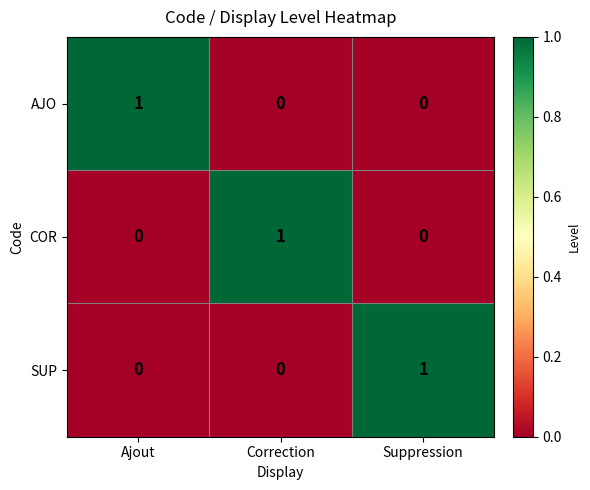

Reading left to right, what are all the values shown in this chart?

AJO: 1	0	0
COR: 0	1	0
SUP: 0	0	1